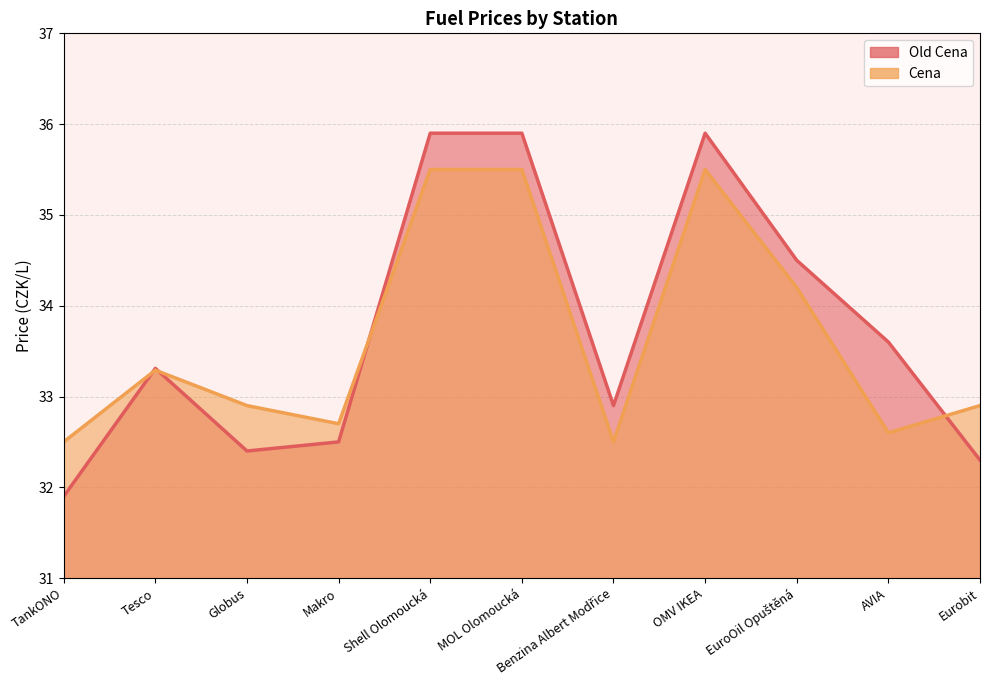

How many lines are shown in the chart?

2